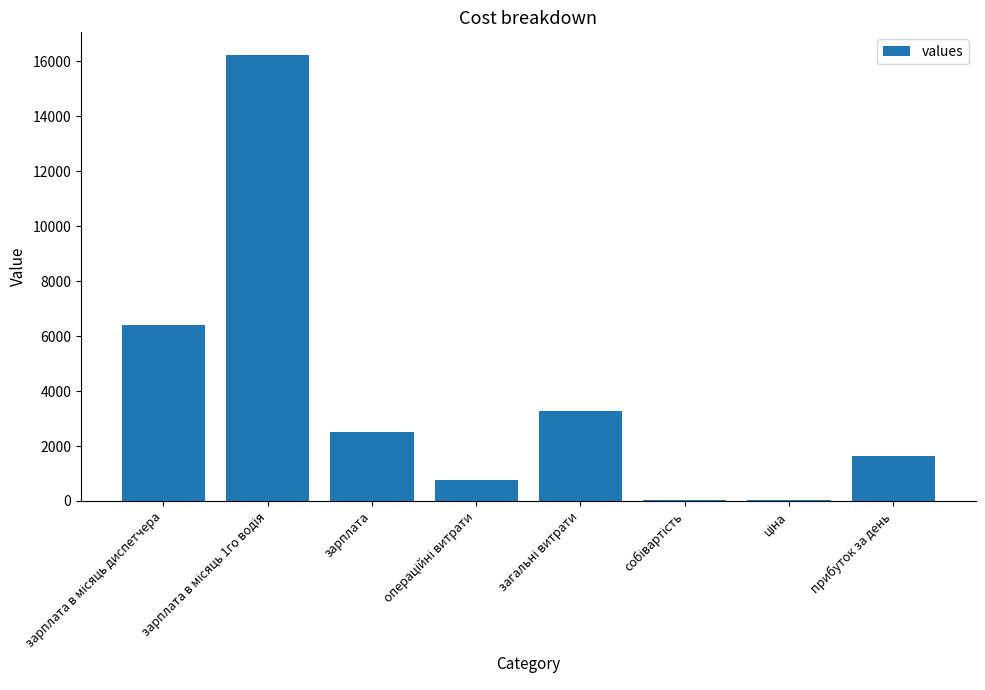

What is the change in value from зарплата to прибуток за день?

-873.6